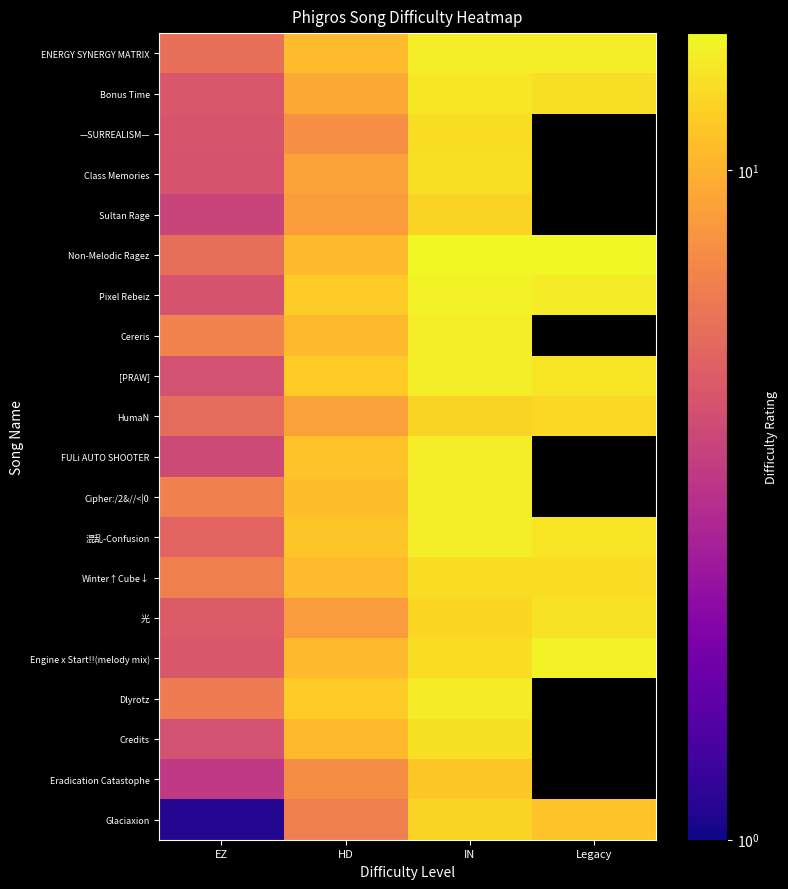

True or false: Credits has a value of 4.4 at EZ.

True